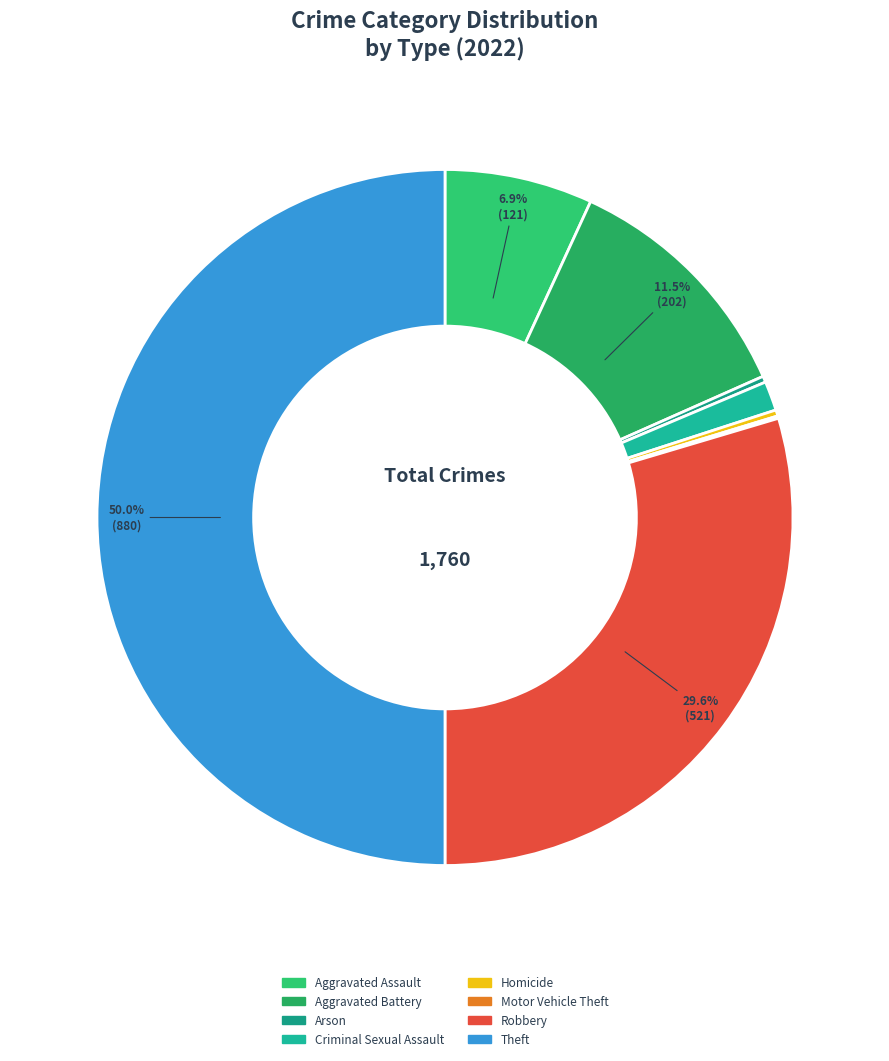

True or false: Robbery accounts for 30% of the total.

True